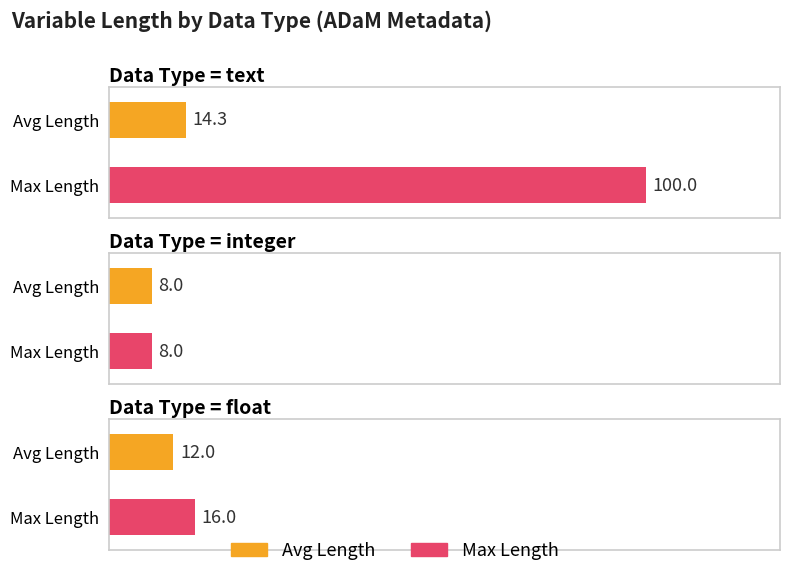

The Max Length series shows 16.0 at float. True or false?

True